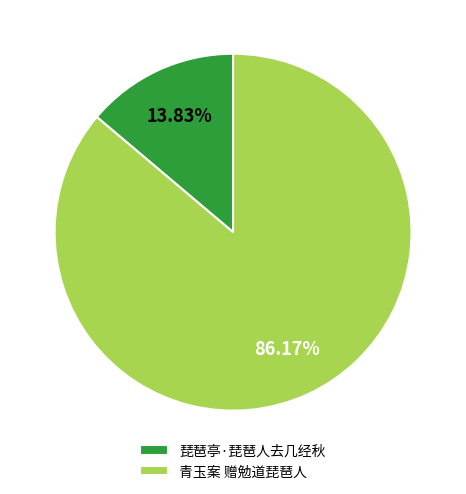

What percentage is NOT represented by 琵琶亭·琵琶人去几经秋?

86.2%